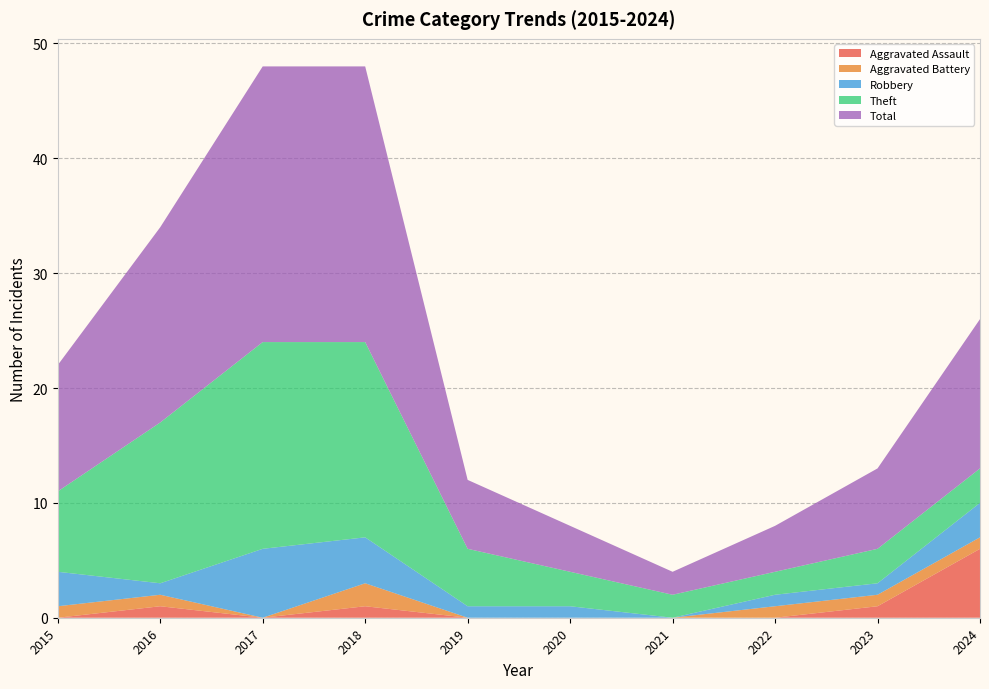

Reading left to right, transcribe all the data shown in this chart.

Aggravated Assault: 0	1	0	1	0	0	0	0	1	6
Aggravated Battery: 1	1	0	2	0	0	0	1	1	1
Robbery: 3	1	6	4	1	1	0	1	1	3
Theft: 7	14	18	17	5	3	2	2	3	3
Total: 11	17	24	24	6	4	2	4	7	13